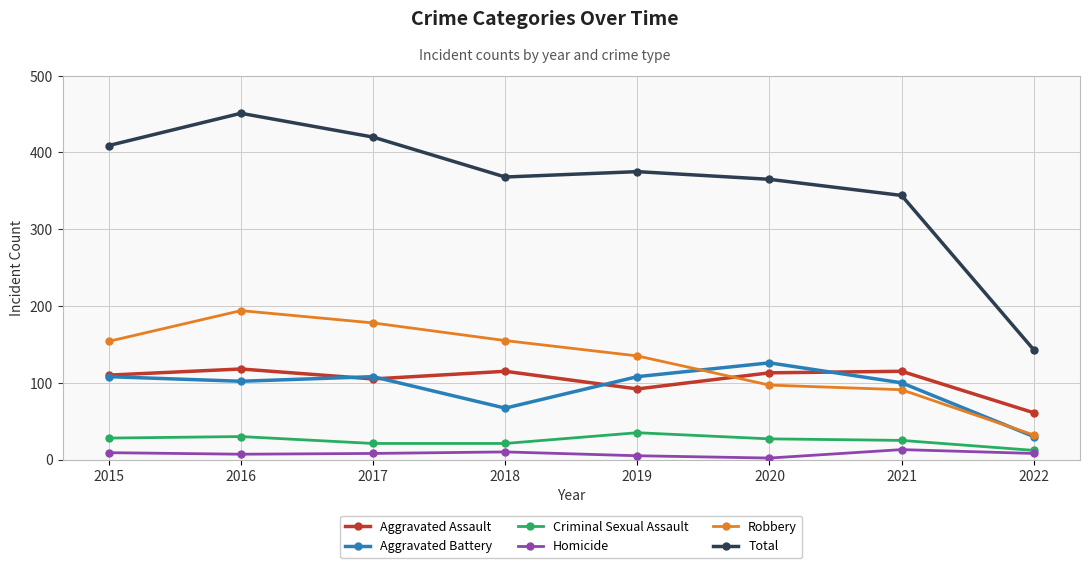

What is the difference between the Aggravated Battery values at 2021 and 2016?

2